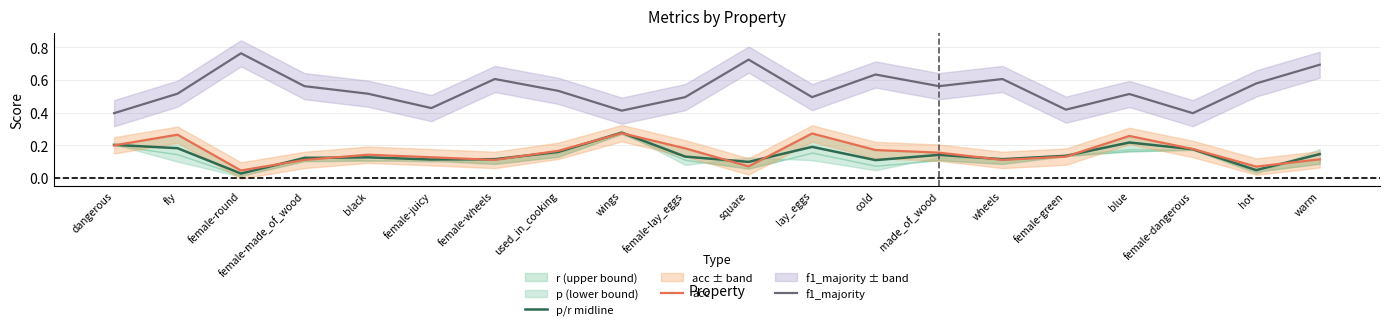

True or false: f1_majority and p/r midline cross at least once.

False